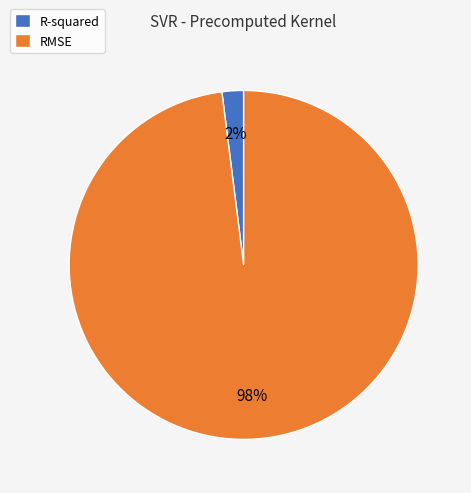

What percentage is the RMSE slice, to the nearest percent?

98%